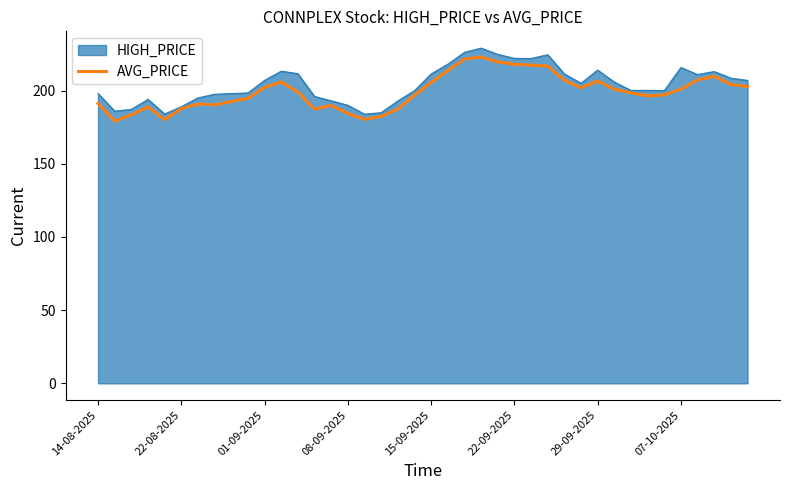

What is the minimum value for AVG_PRICE?

179.2